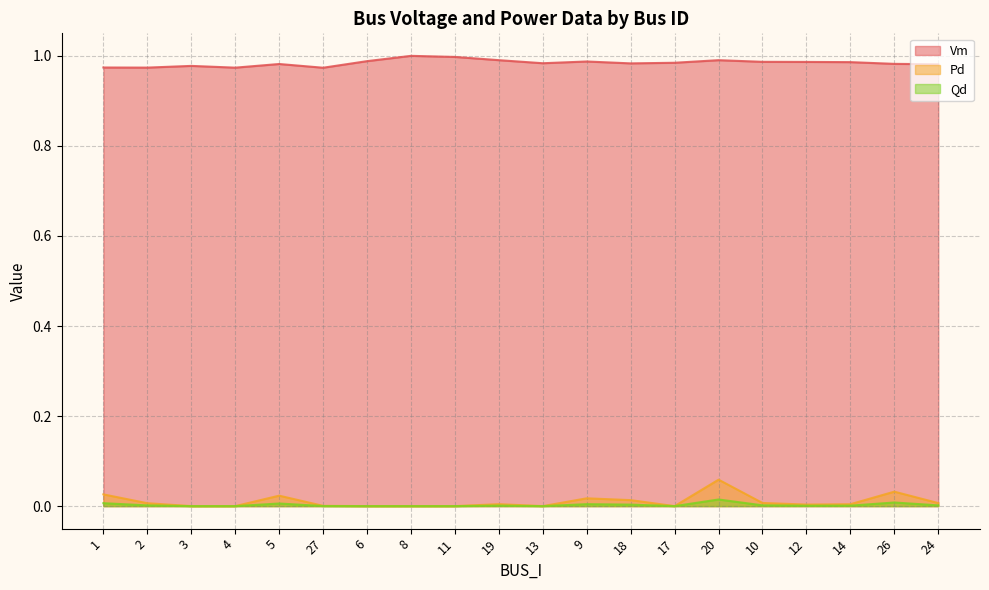

Rank the categories by Pd value from lowest to highest.

3, 4, 6, 8, 11, 13, 17, 27, 12, 14, 19, 2, 24, 10, 18, 9, 5, 1, 26, 20